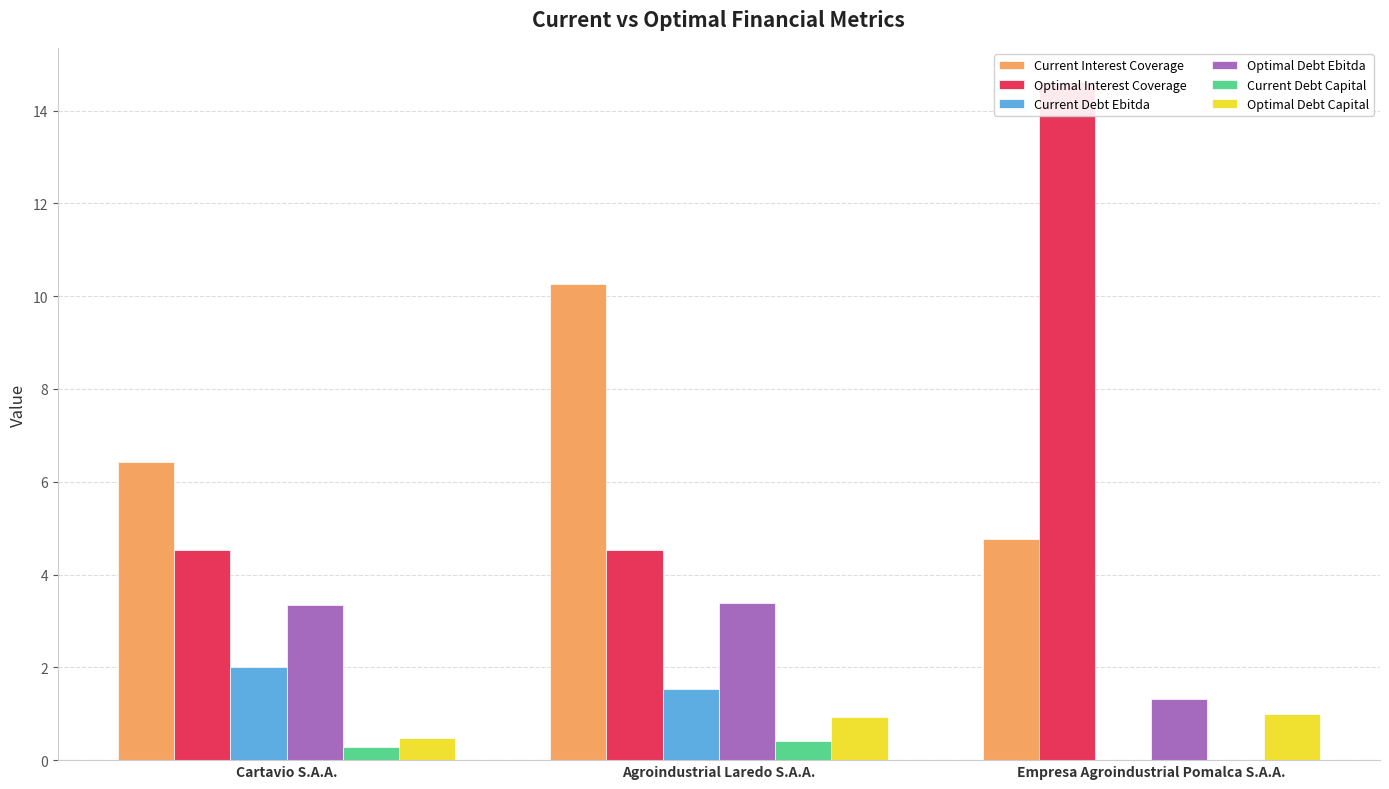

True or false: Current Debt Ebitda has a value of 0.7 at Agroindustrial Laredo S.A.A..

False